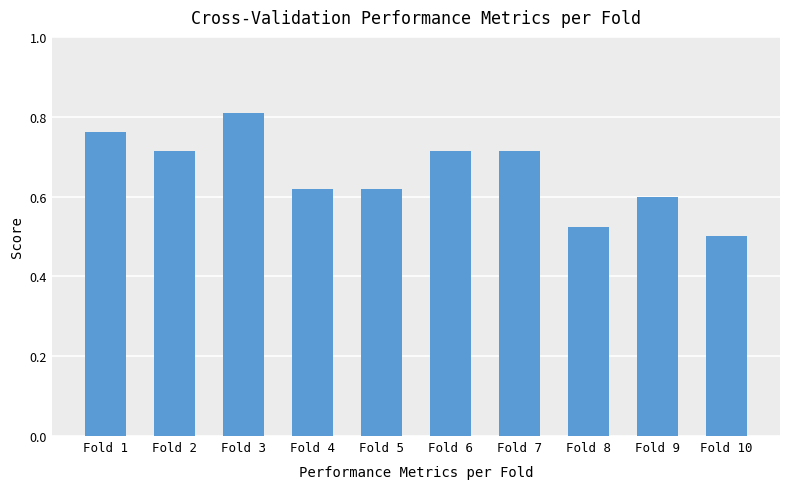

What is the change in value from Fold 4 to Fold 6?

+0.1